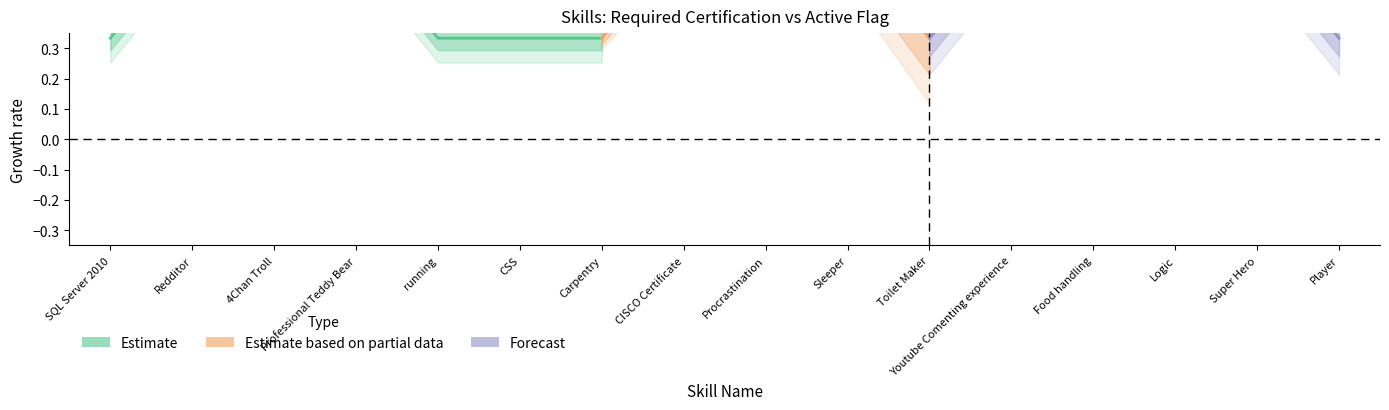

At how many categories does at least one series exceed 0?

12